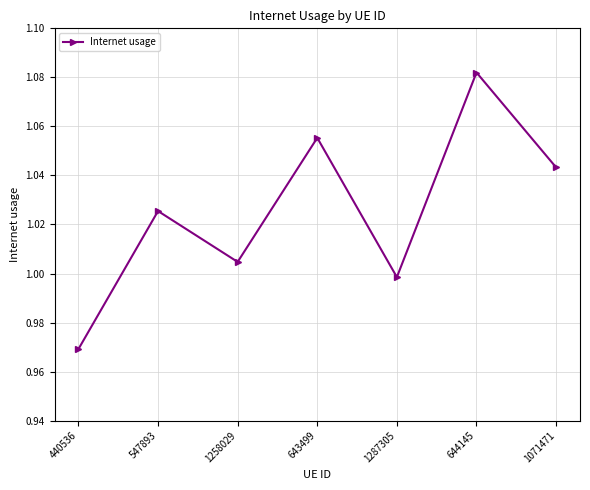

How many distinct data groups are displayed?

1